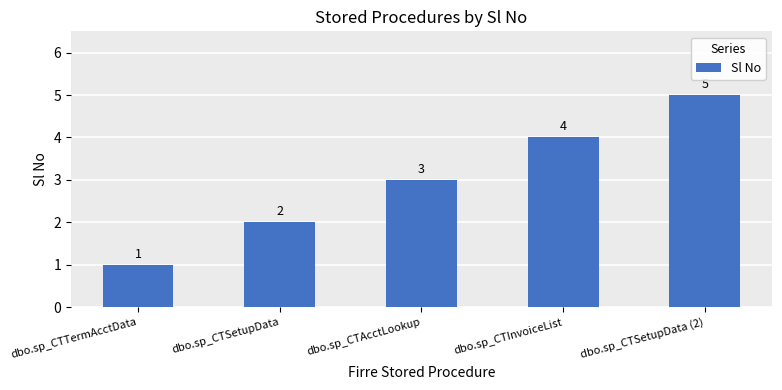

What is the sum of the values at dbo.sp_CTSetupData (2) and dbo.sp_CTSetupData?

7